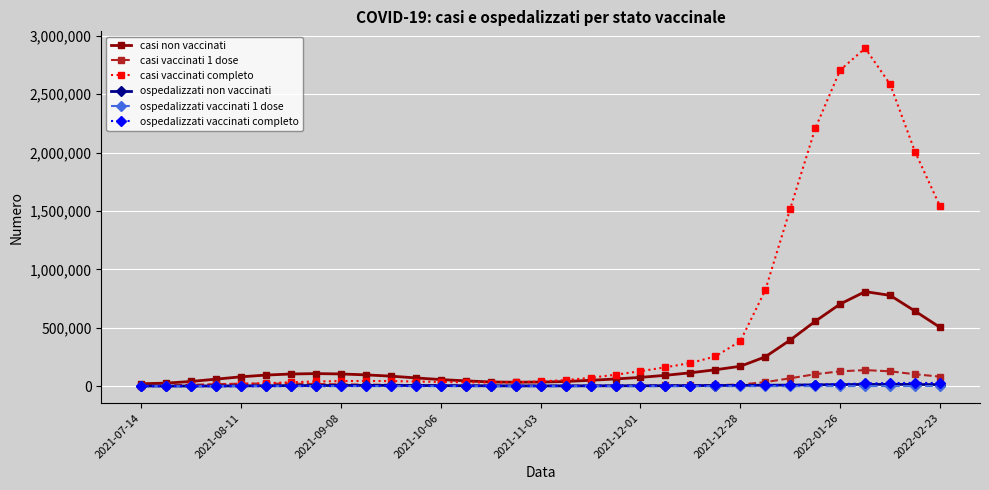

What is the value of the casi vaccinati completo point at the 12th from the left?

40060